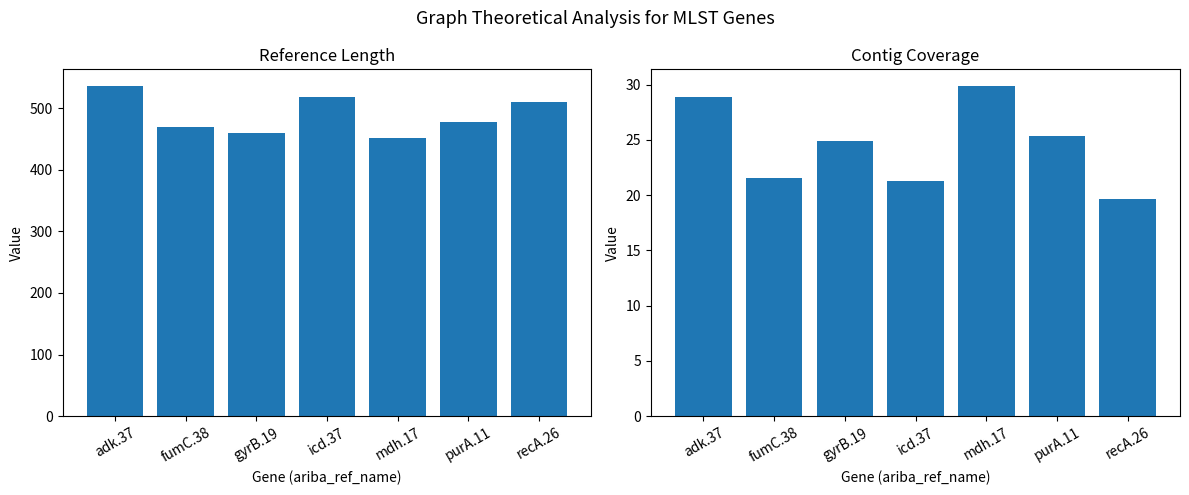

What is the sum of all ctg_cov values?

171.7